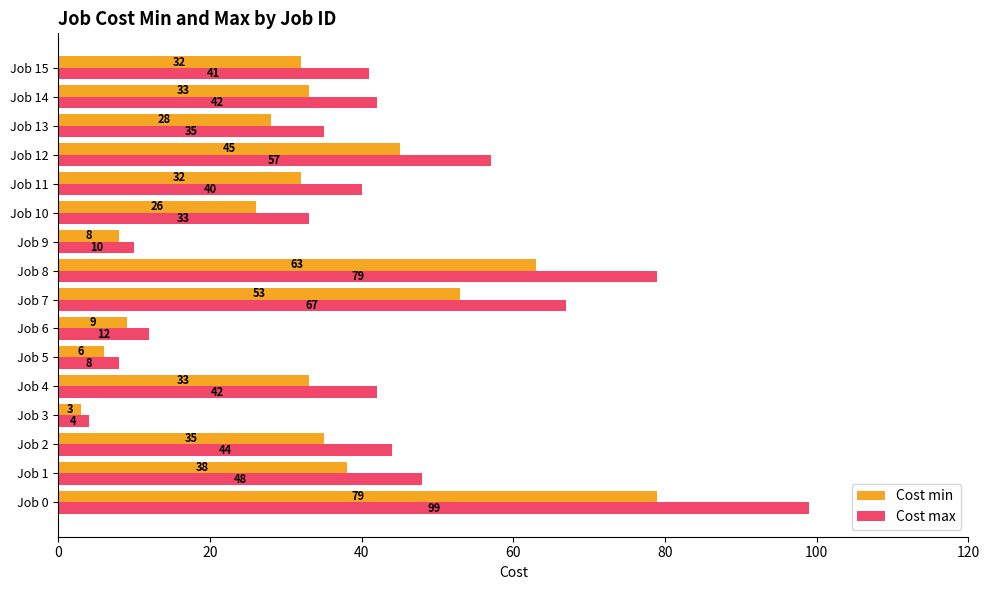

Is it true that Cost min equals 21 at Job 15?

False